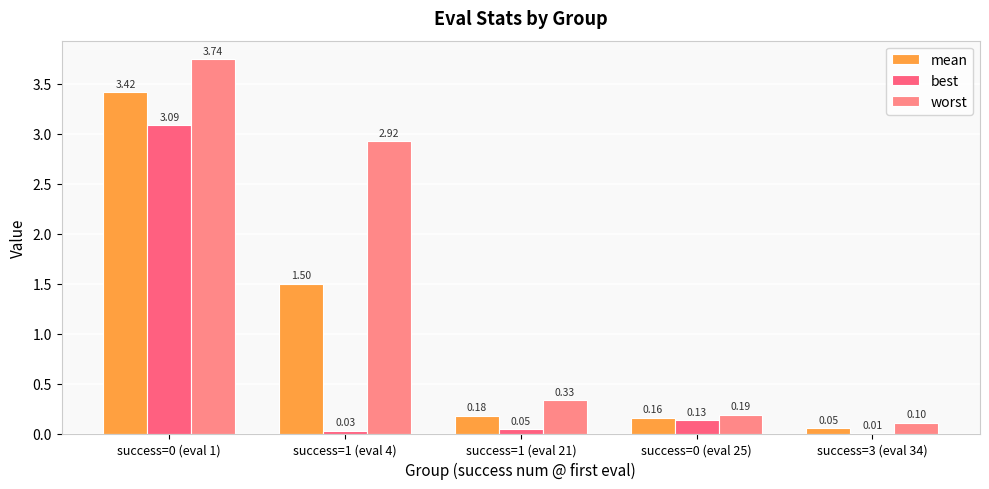

Which series changed the most between success=1 (eval 4) and success=0 (eval 25)?

worst